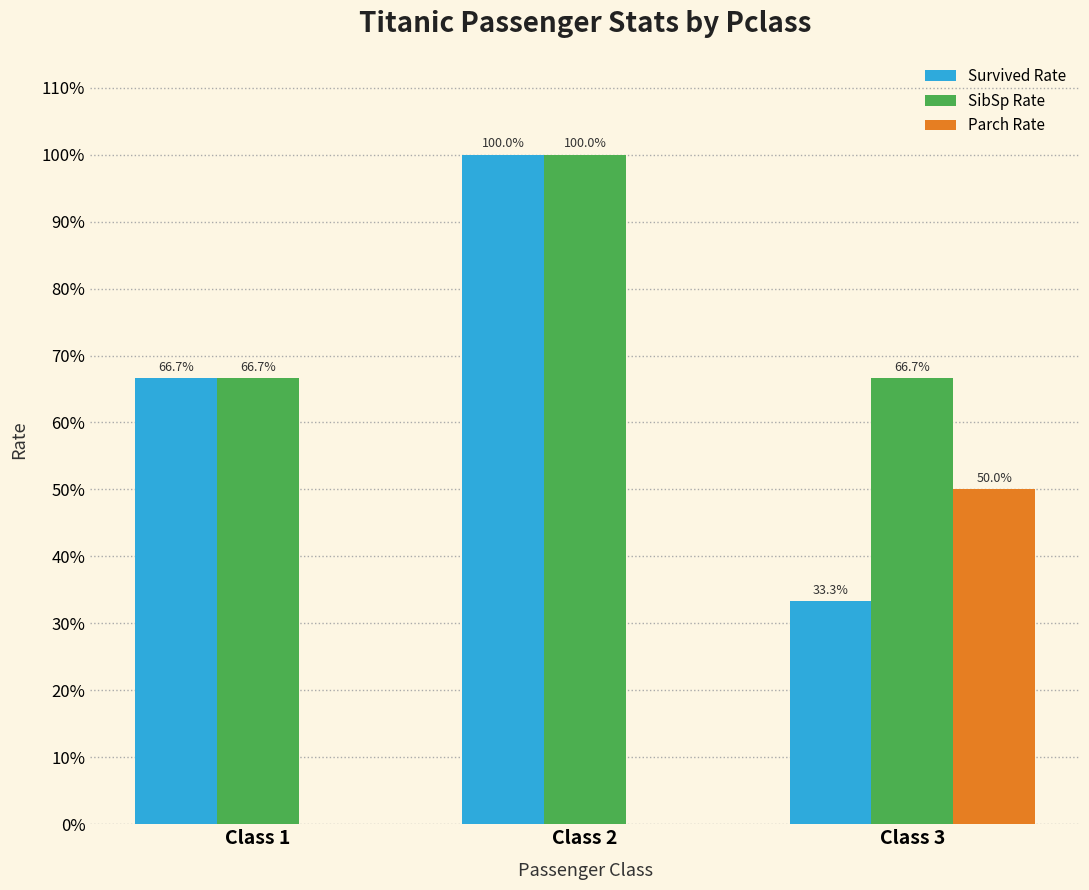

Count the SibSp Rate values in the range 0 to 1.

3